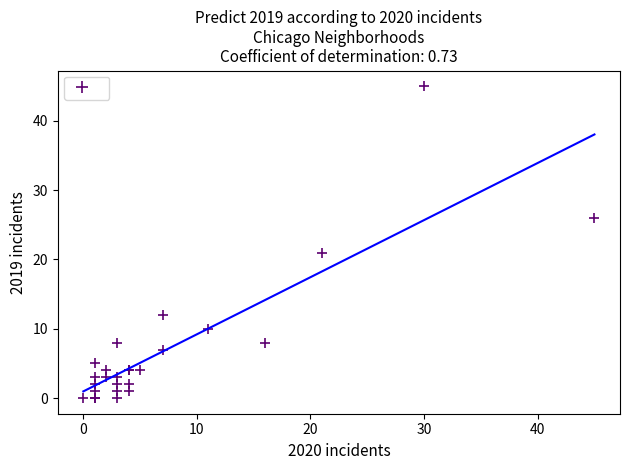

What Y value in the scatter plot is closest to 22?

21